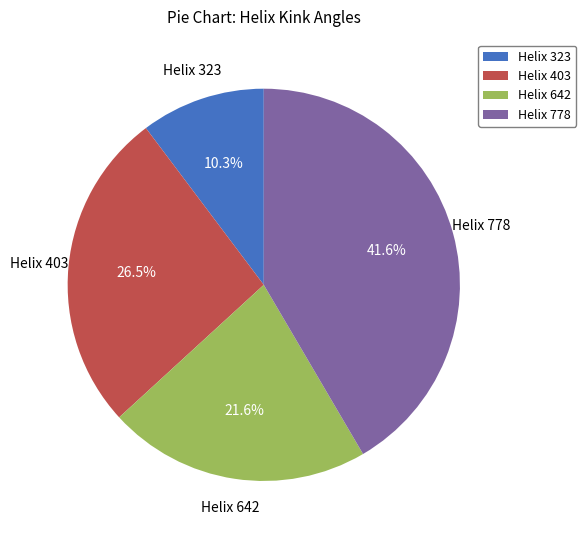

What percentage is NOT represented by Helix 403?

73.5%